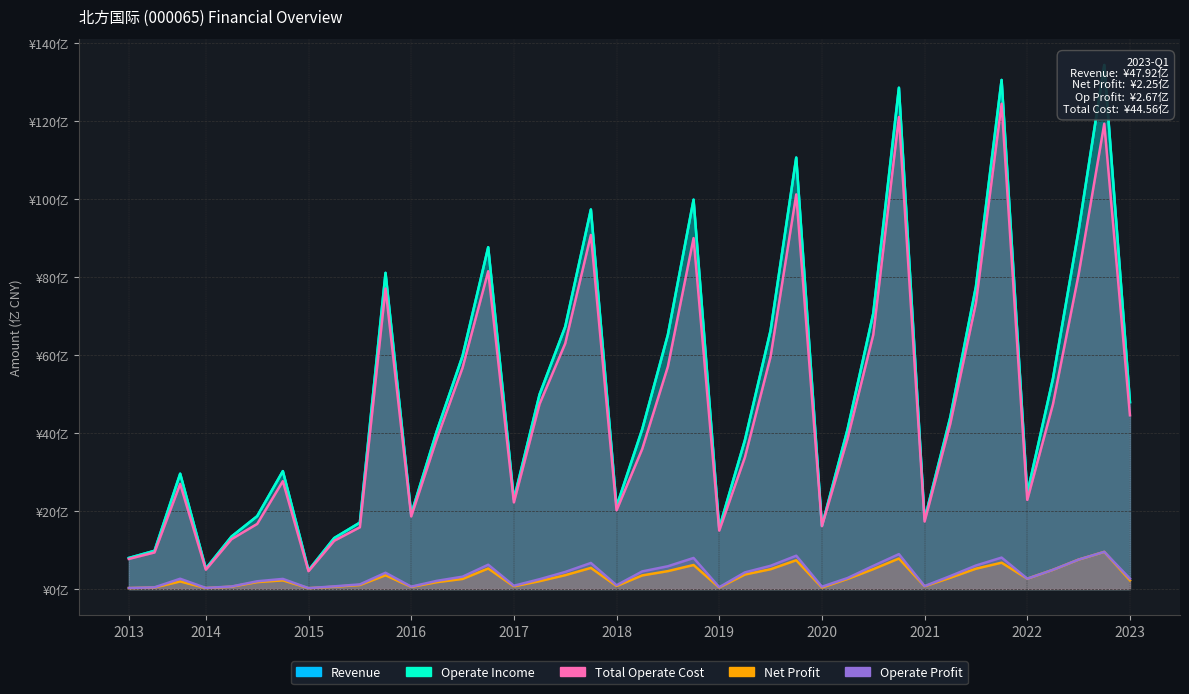

Which category has the lowest value in the Revenue series?

2015-03